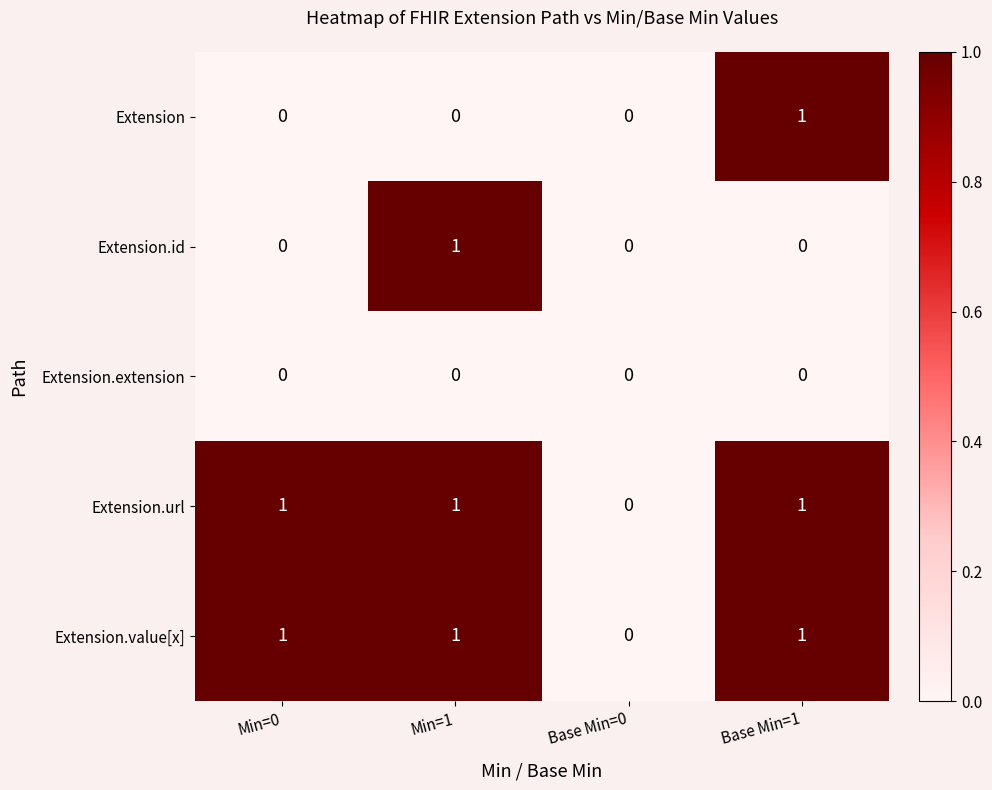

True or false: Extension.value[x] has a value of 1 at Base Min=1.

True